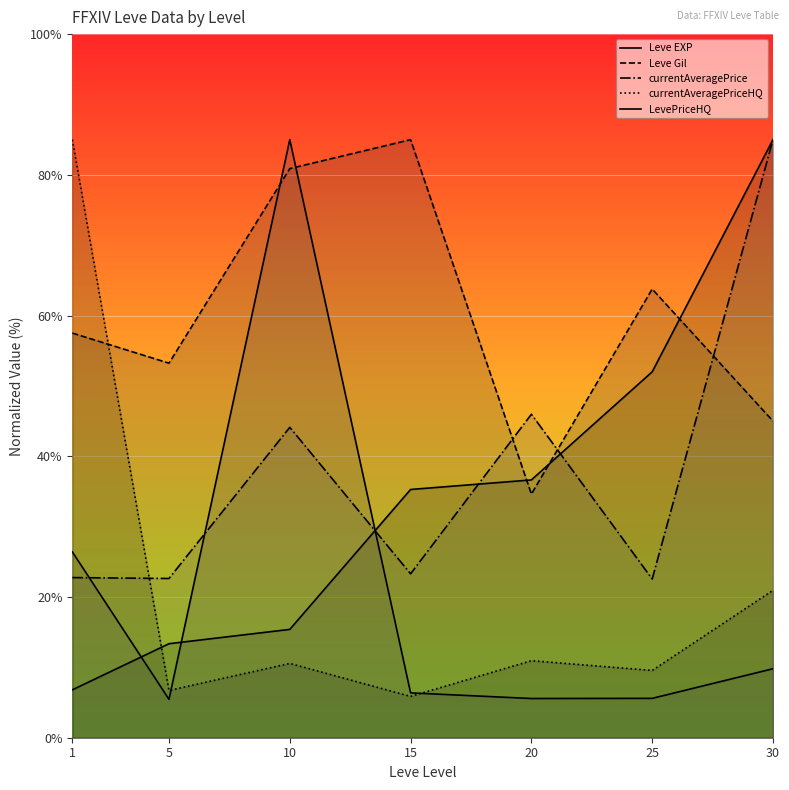

Between 10 and 20, which series saw the biggest shift?

LevePriceHQ